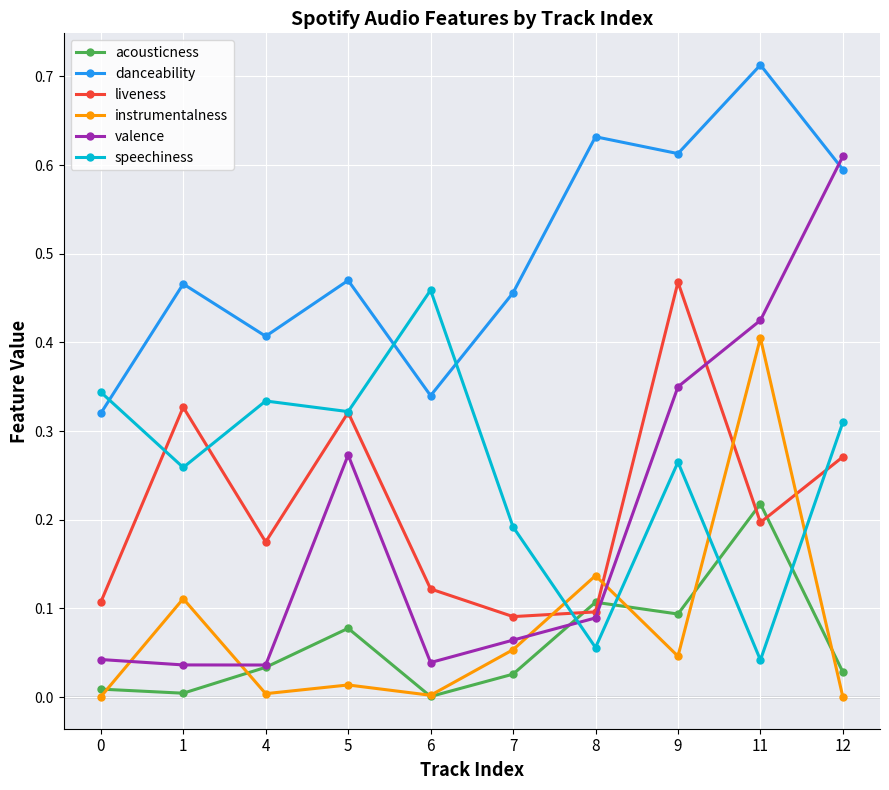

Which category has the highest value across all series?

11